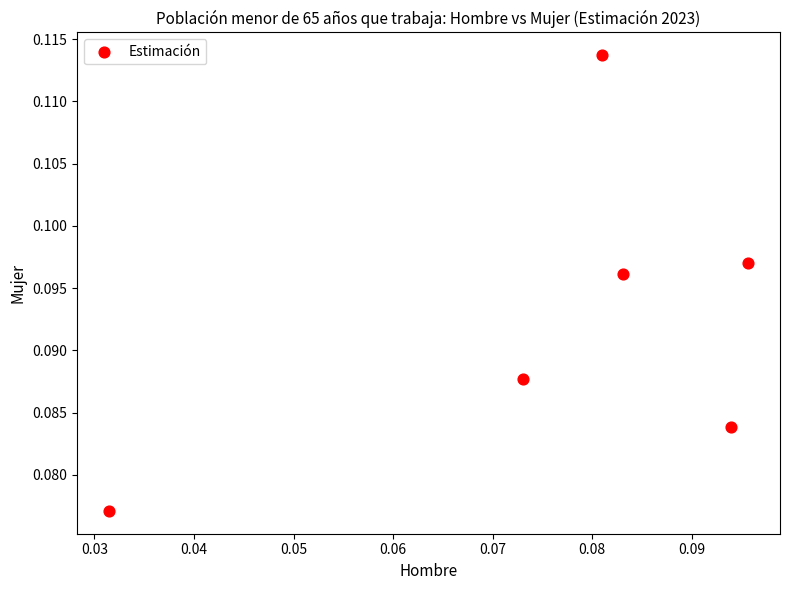

Count the number of points in this scatter plot.

6